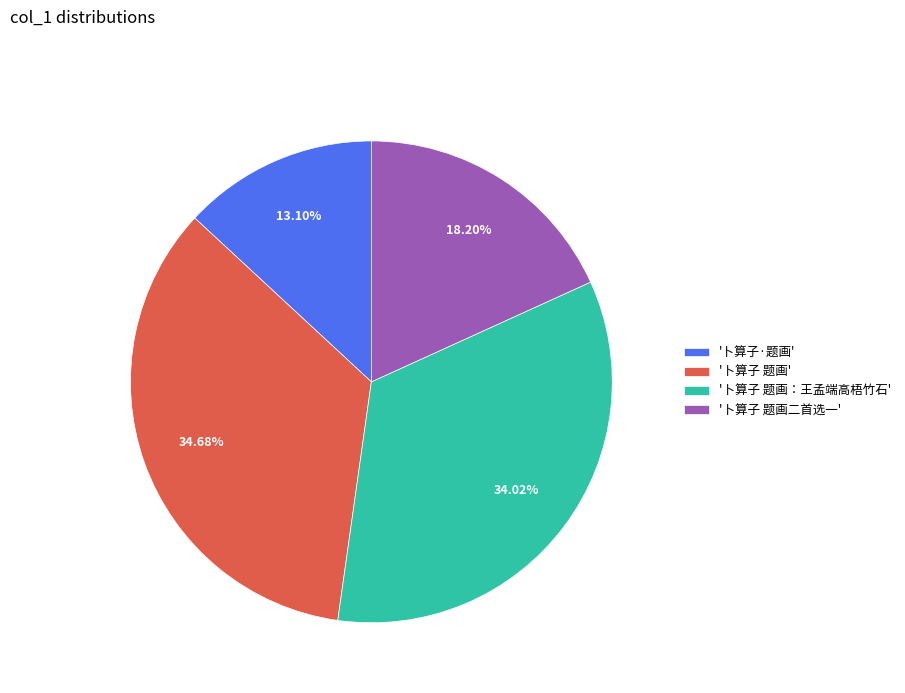

Between '卜算子 题画：王孟端高梧竹石' and '卜算子 题画二首选一', which is larger?

'卜算子 题画：王孟端高梧竹石'